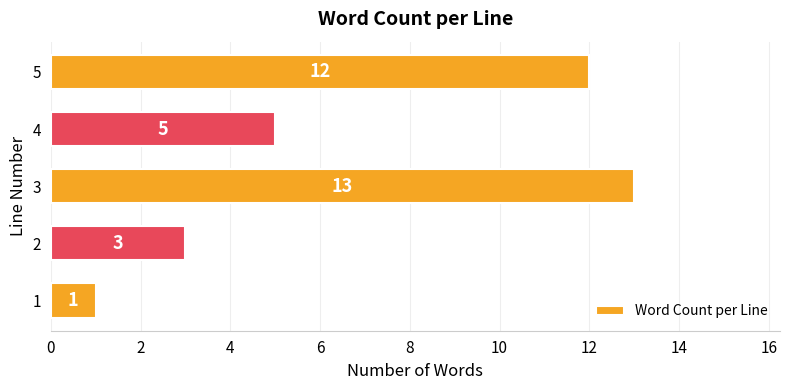

Approximately how many times larger is the value at 5 compared to 2?

4.0